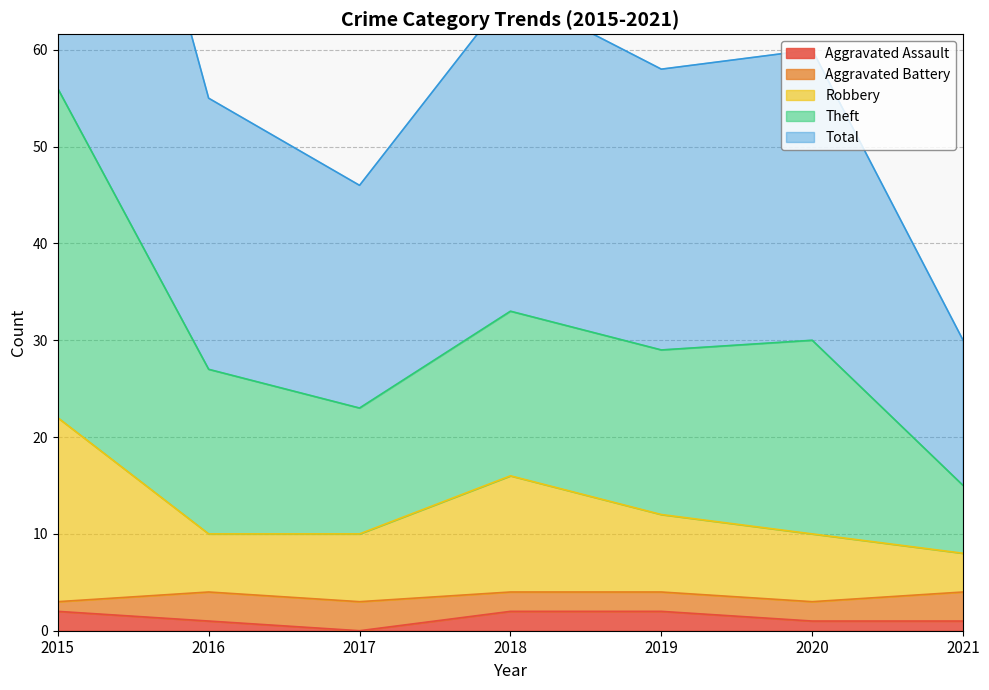

What is the spread (max minus min) of values at 2015?

110